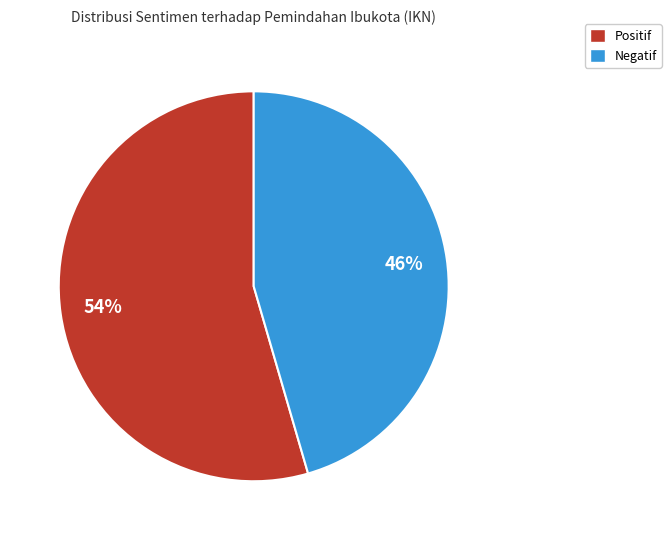

Do Negatif and Positif together represent more than half of the pie?

Yes